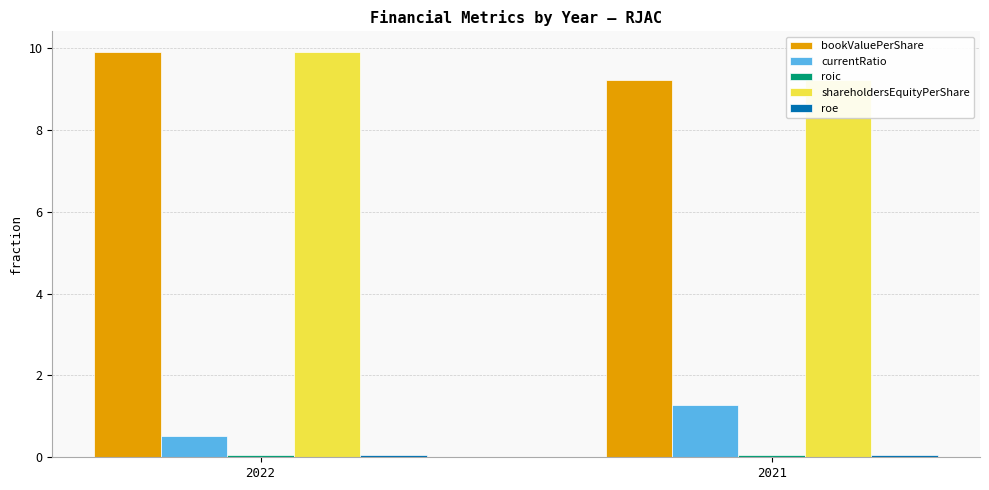

Between 2022 and 2021, which is larger?

2022